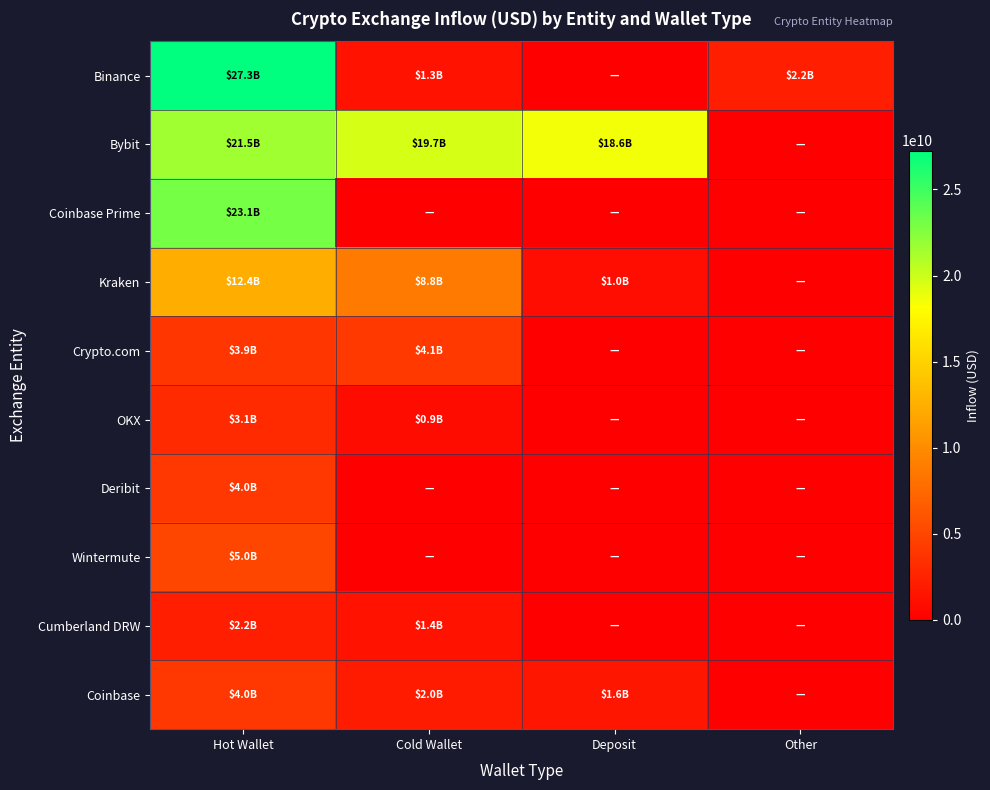

How many categories are shown in the chart?

4